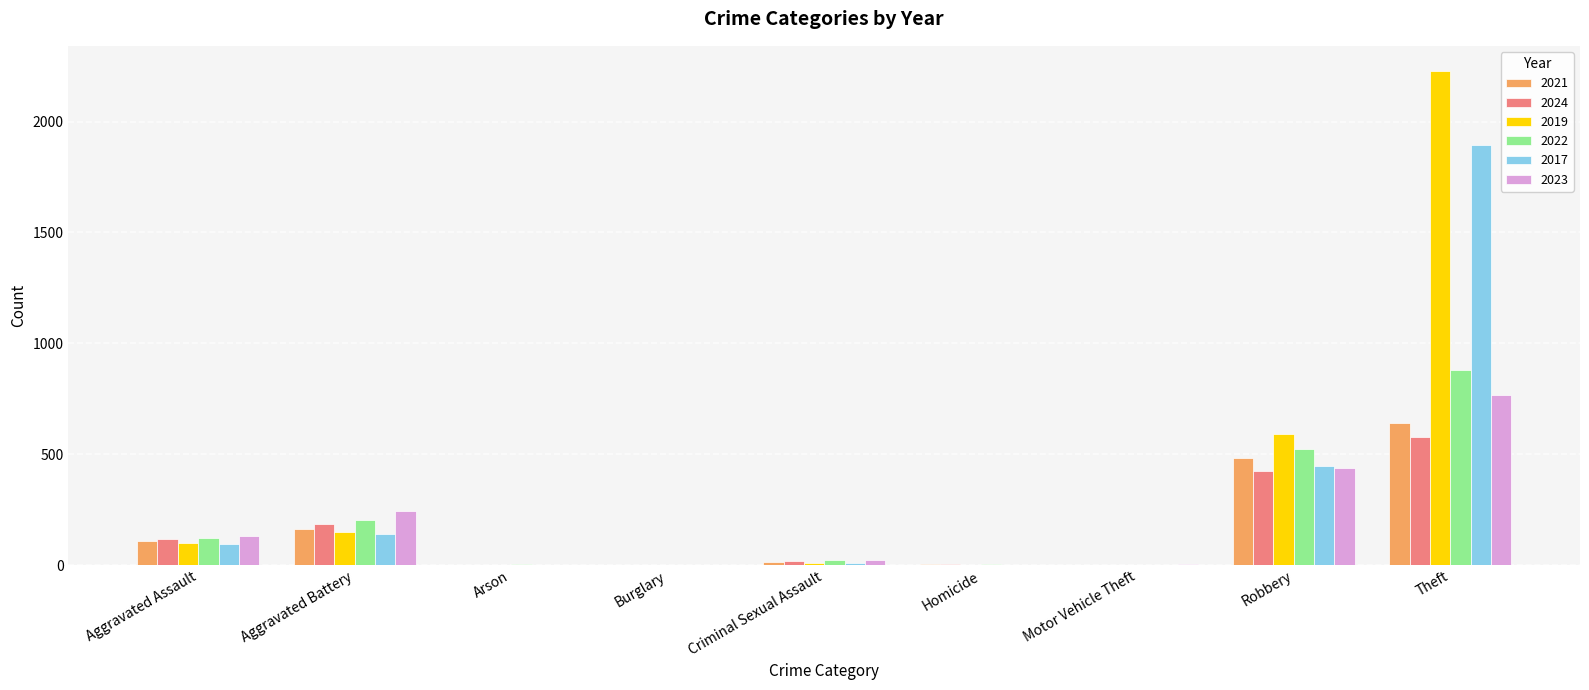

What is the sum of all 2023 values?

1611